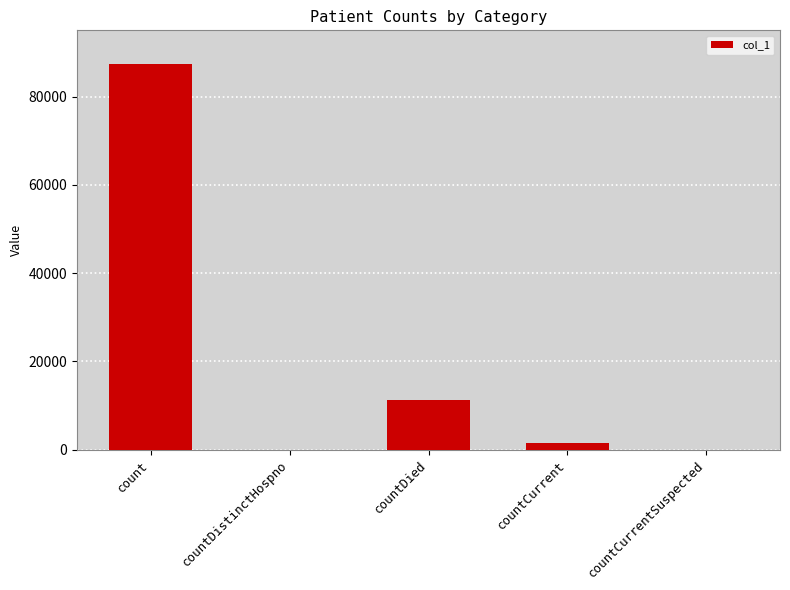

Reading left to right, what are all the values shown in this chart?

count=87285	countDistinctHospno=0	countDied=11184	countCurrent=1478	countCurrentSuspected=0